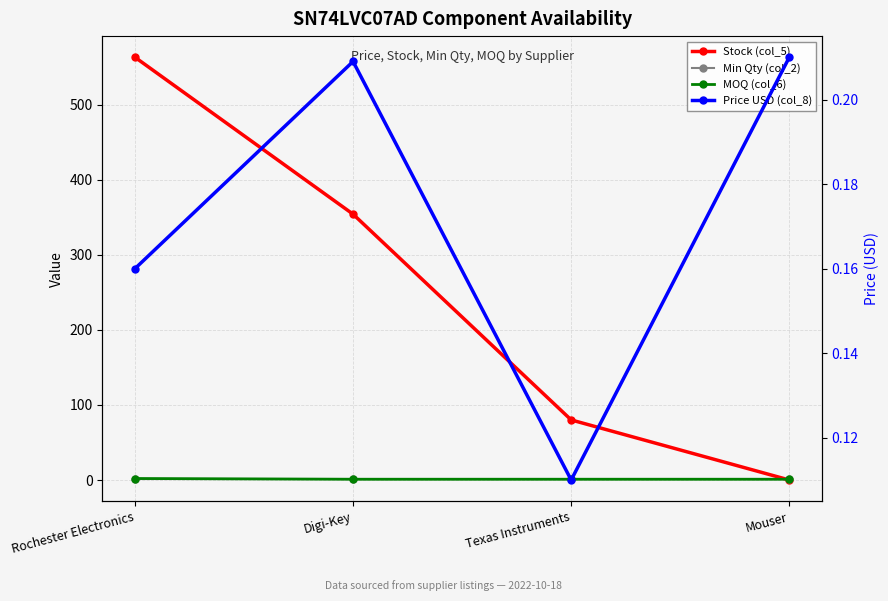

True or false: Price USD (col_8) has a value of 0.3 at Rochester Electronics.

False